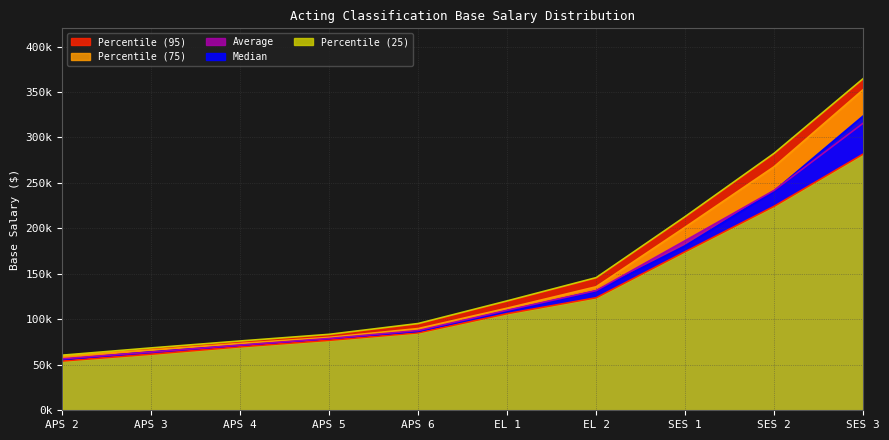

List the series in order of their peak value, lowest first.

Percentile (25), Average, Median, Percentile (75), Percentile (95)